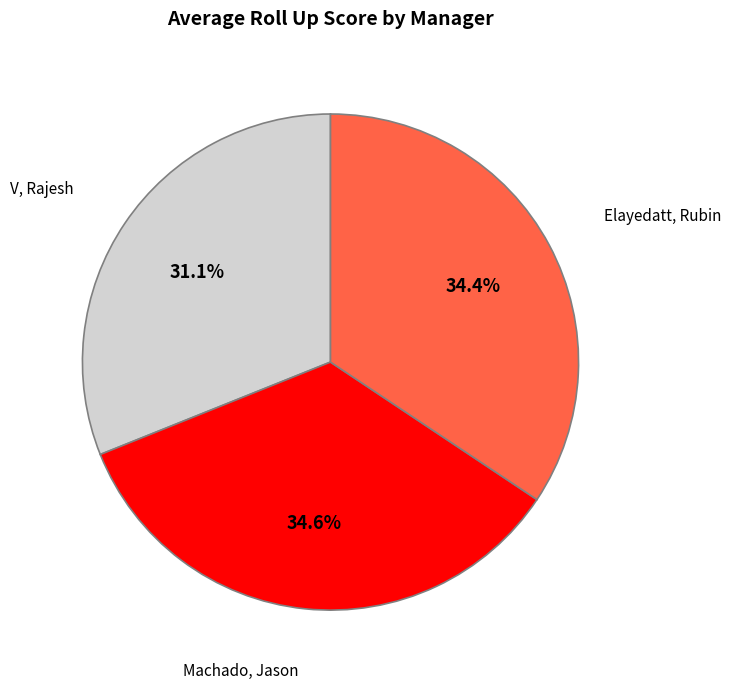

Is there a majority slice in this chart?

No